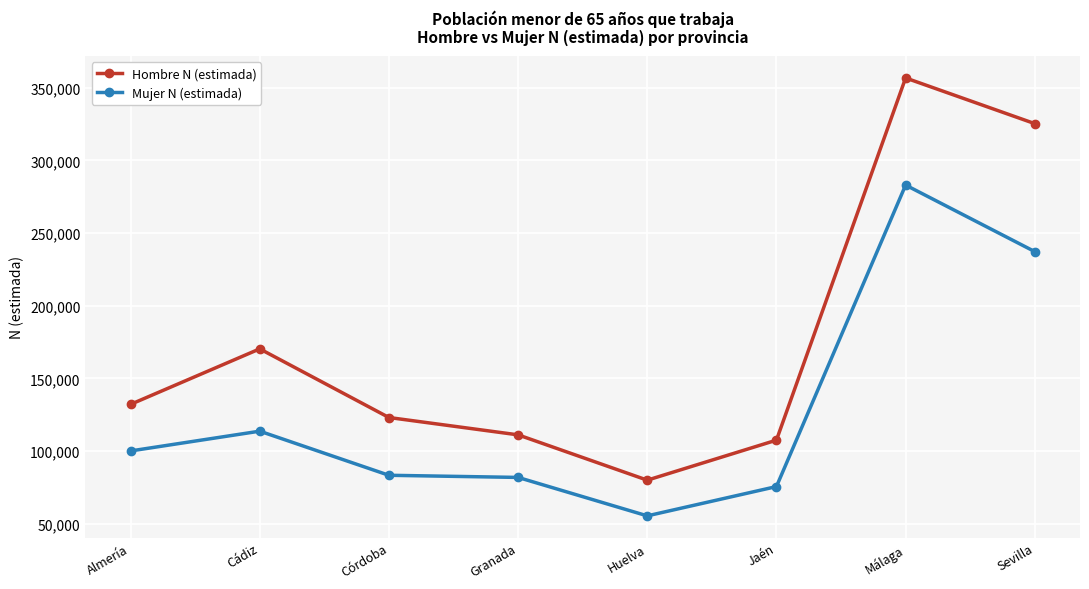

Reading left to right, list all the values displayed in this chart.

Hombre N (estimada): Almería=132120	Cádiz=170297	Córdoba=123077	Granada=111143	Huelva=79973	Jaén=107502	Málaga=356651	Sevilla=325237
Mujer N (estimada): Almería=100070	Cádiz=113680	Córdoba=83336	Granada=81859	Huelva=55418	Jaén=75568	Málaga=282965	Sevilla=237193